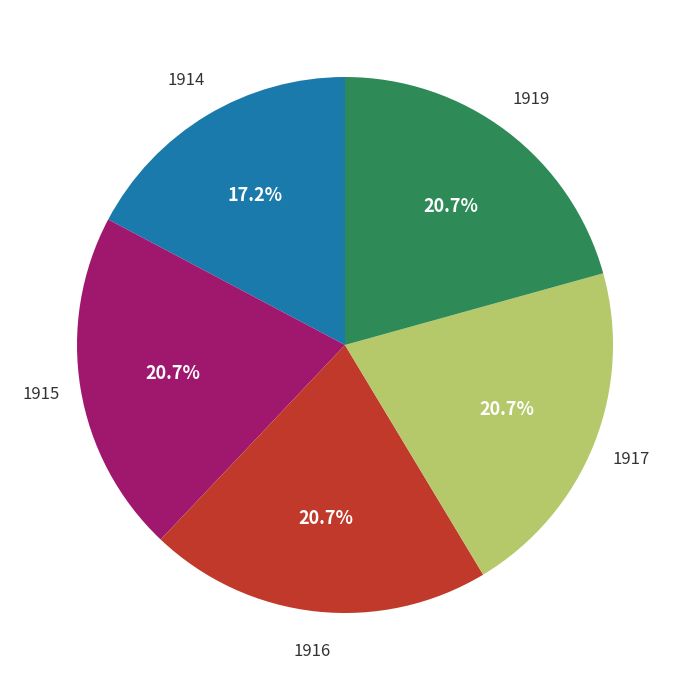

Is there any slice that represents more than half of the pie?

No